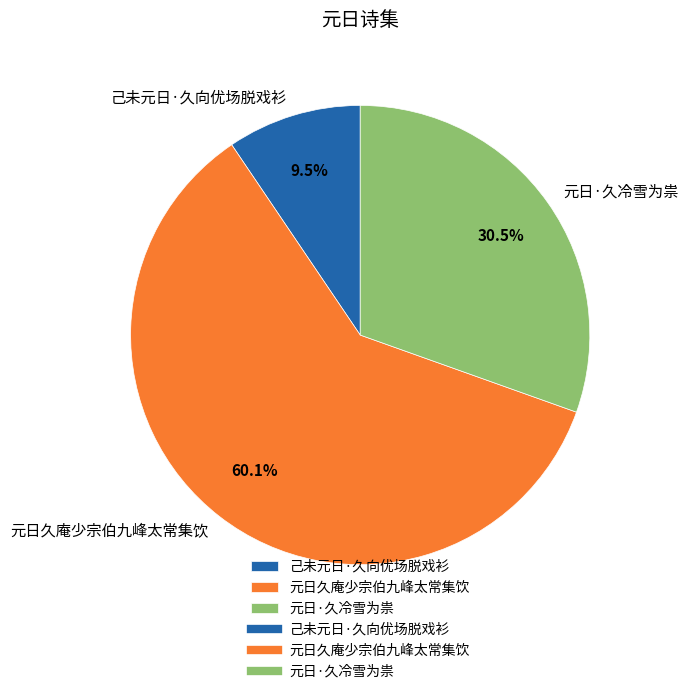

Approximately how many times larger is the value at 元日·久冷雪为祟 compared to 元日久庵少宗伯九峰太常集饮?

0.5